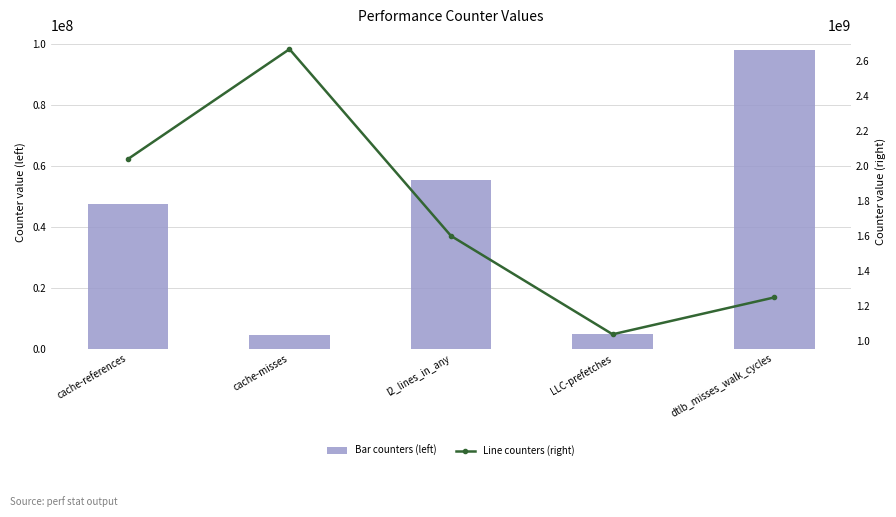

Which series changed the most between cache-references and l2_lines_in_any?

Line counters (right)